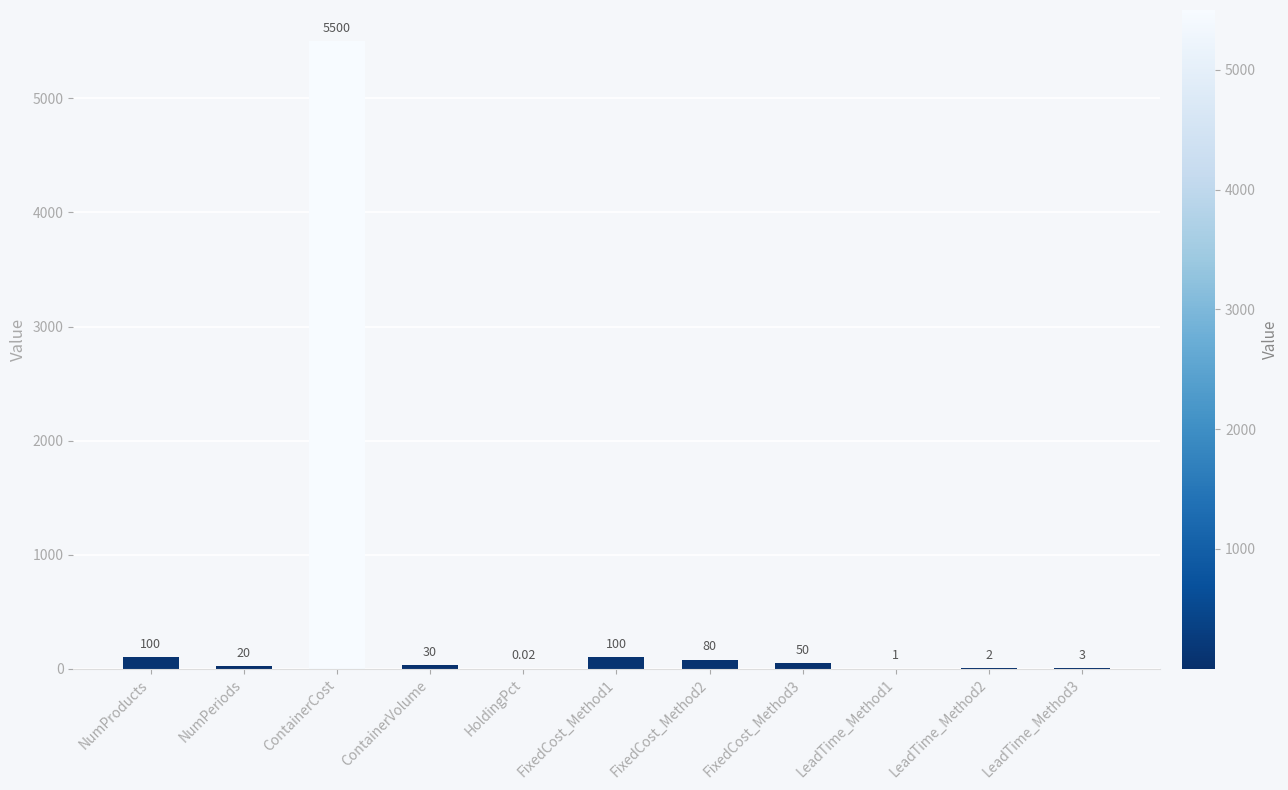

What is the sum of all values?

5886.0